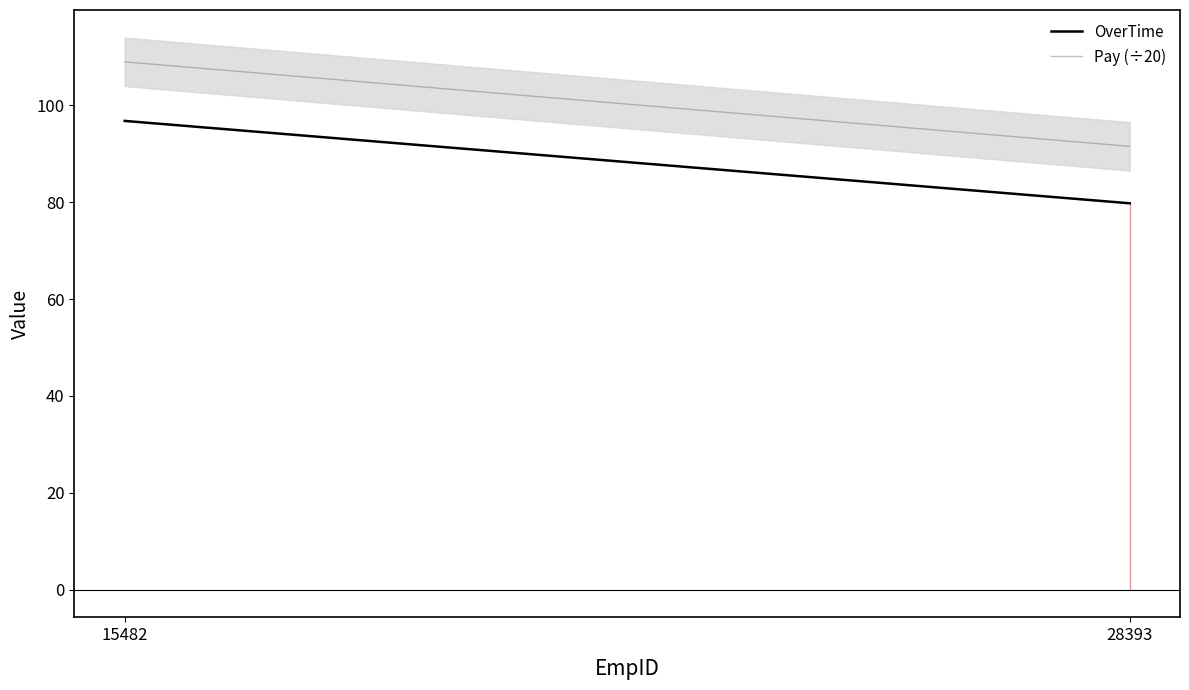

Read the Pay (÷20) value at 28393.

91.5